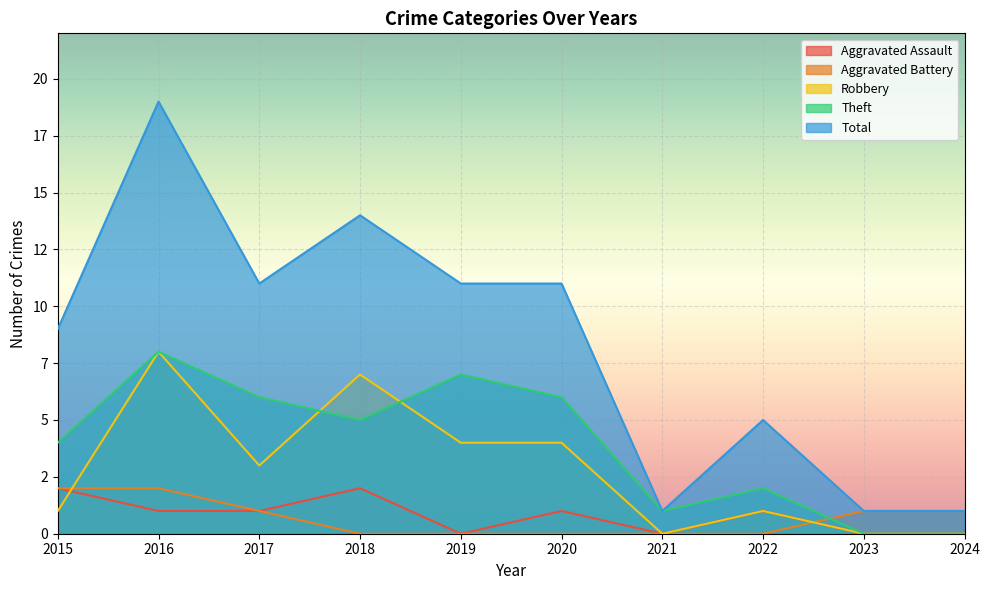

What value does the Robbery series have at 2022?

1